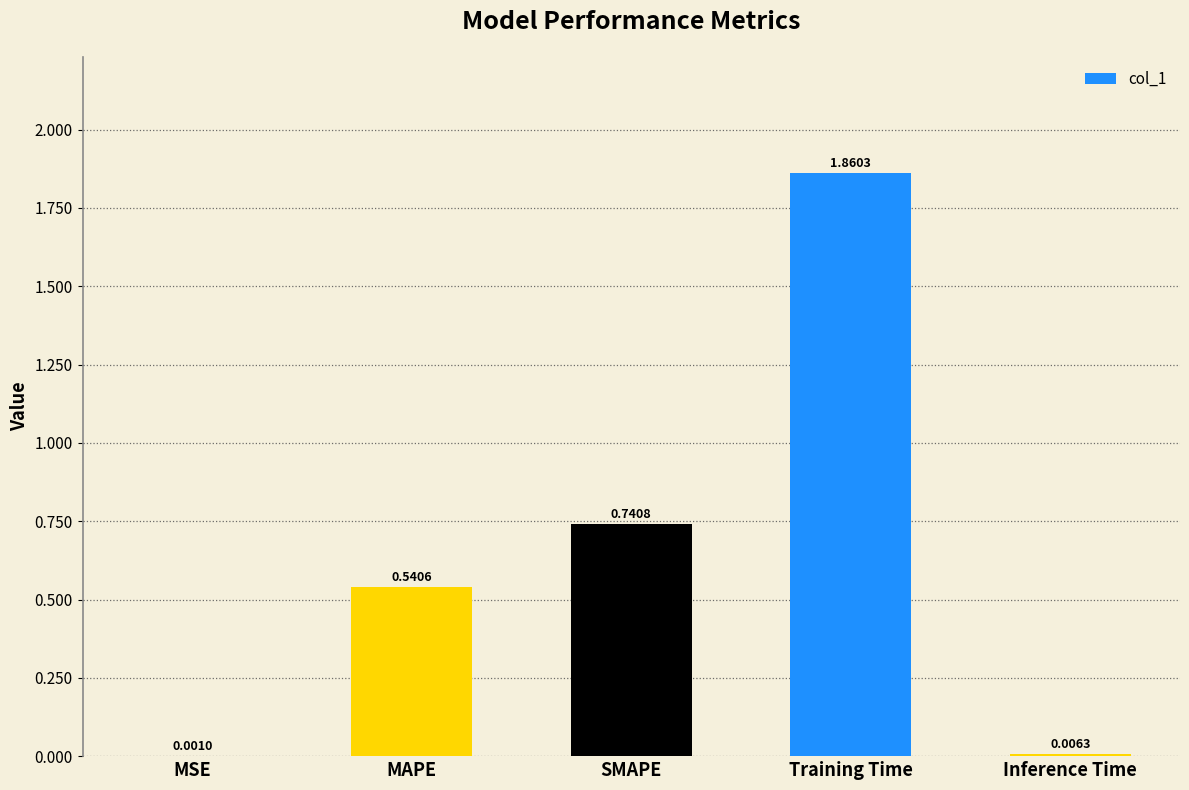

Are the bars grouped side by side (vs. stacked)?

No